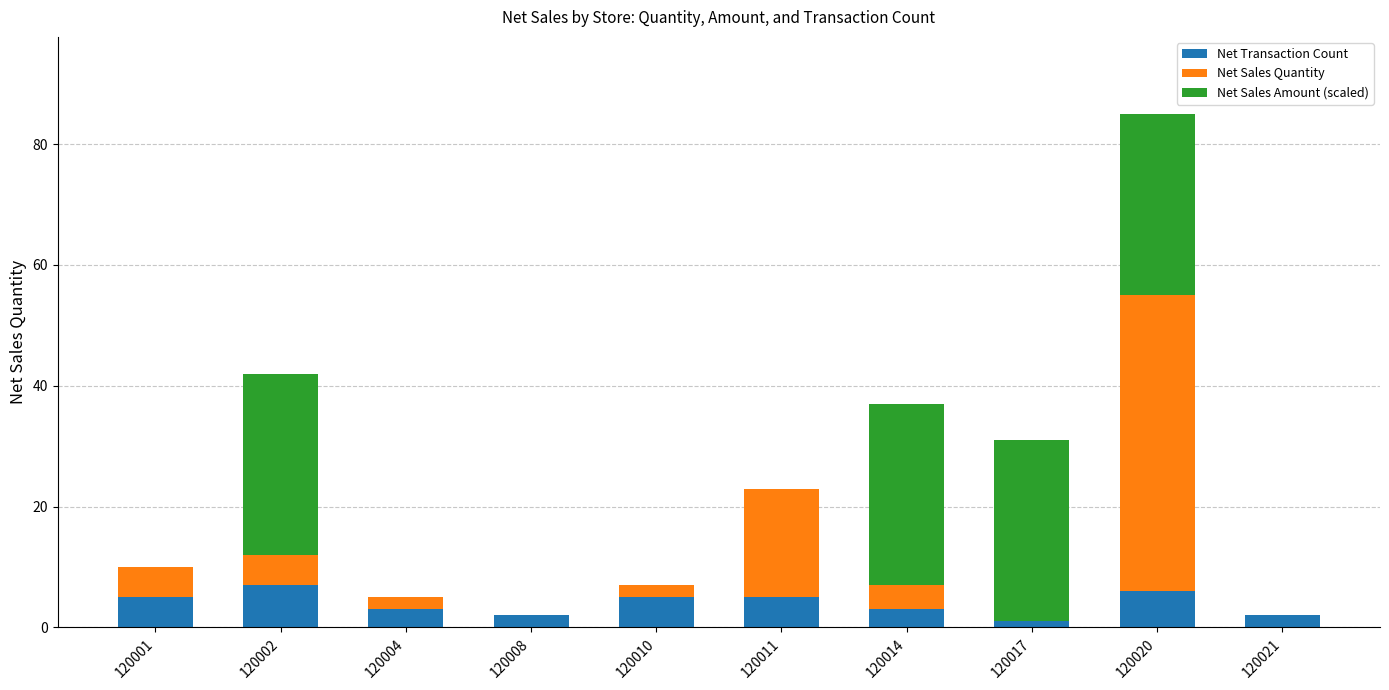

How many data points does each series have?

10